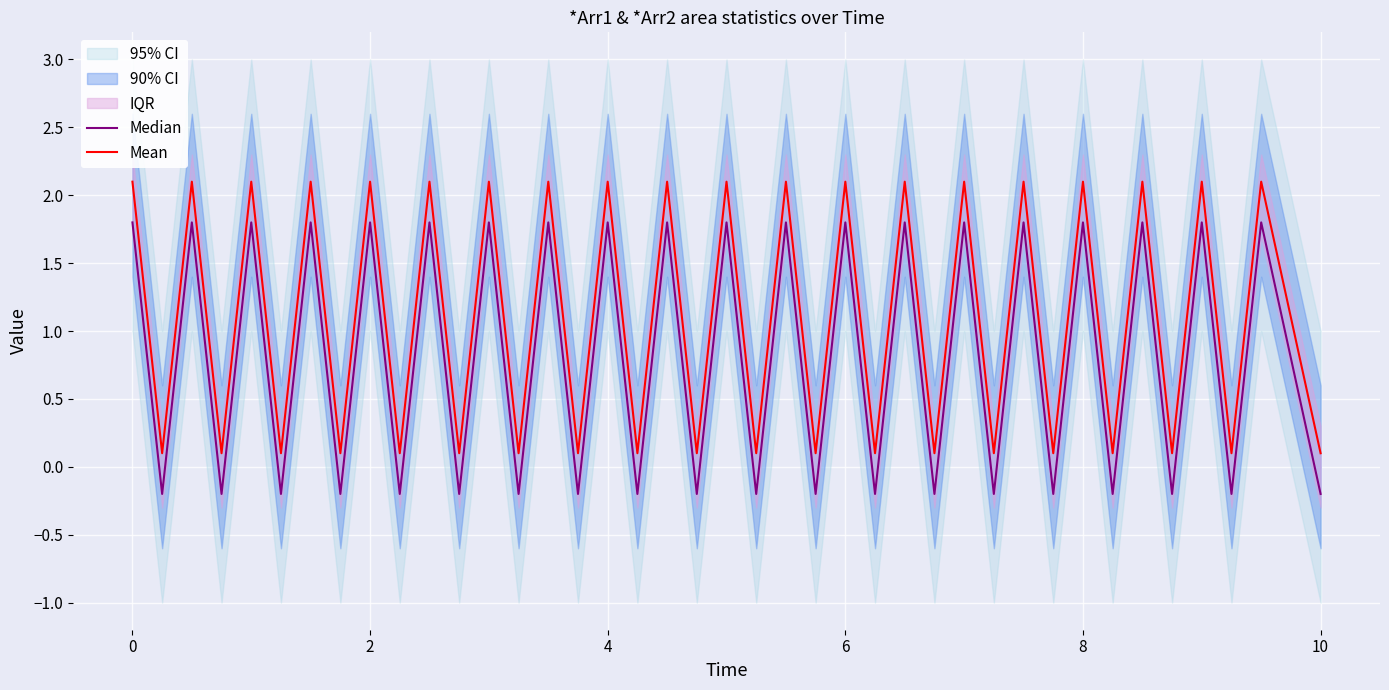

At how many categories does at least one series exceed 0?

40